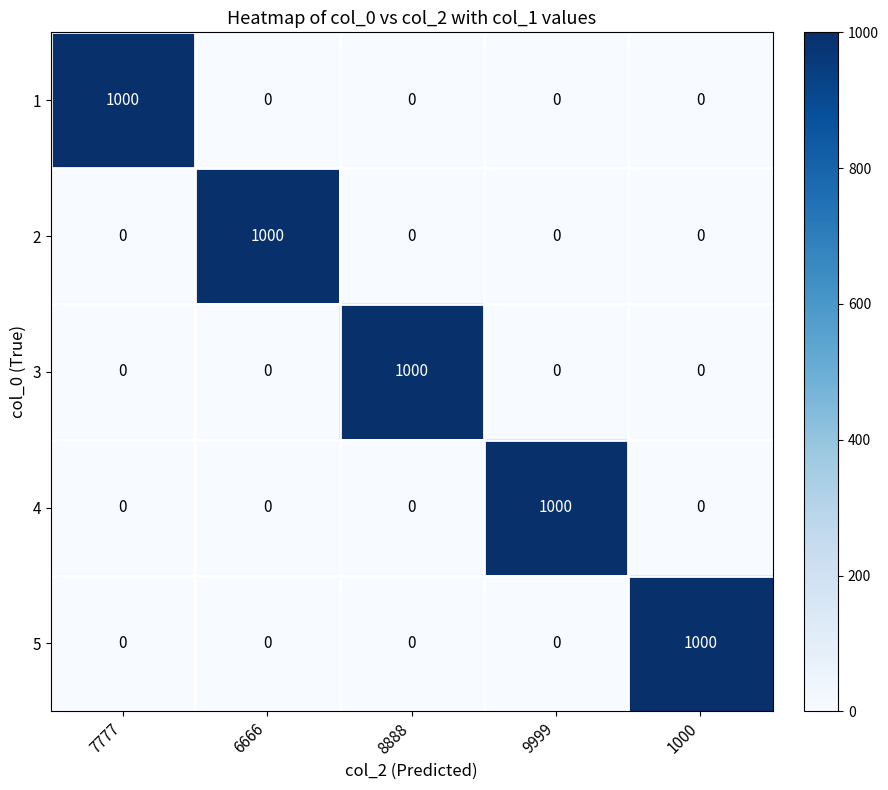

What is the spread (max minus min) of values at 6666?

1000